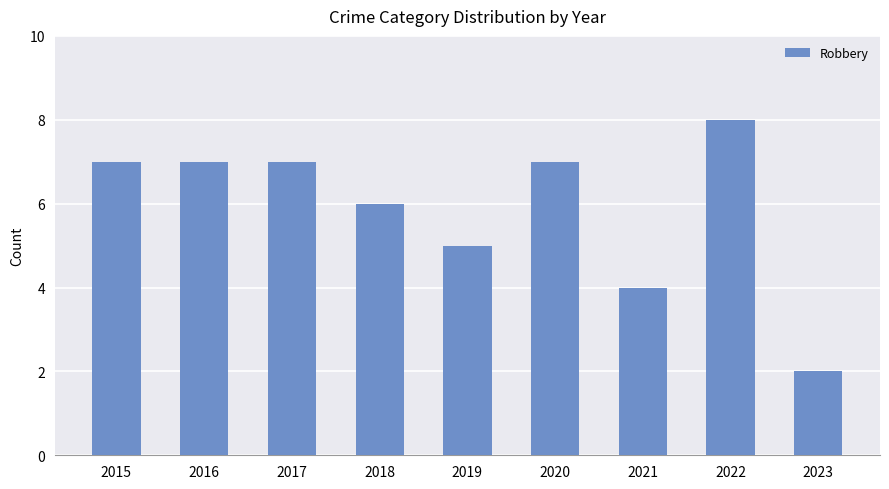

The value at 2018 is 9. True or false?

False